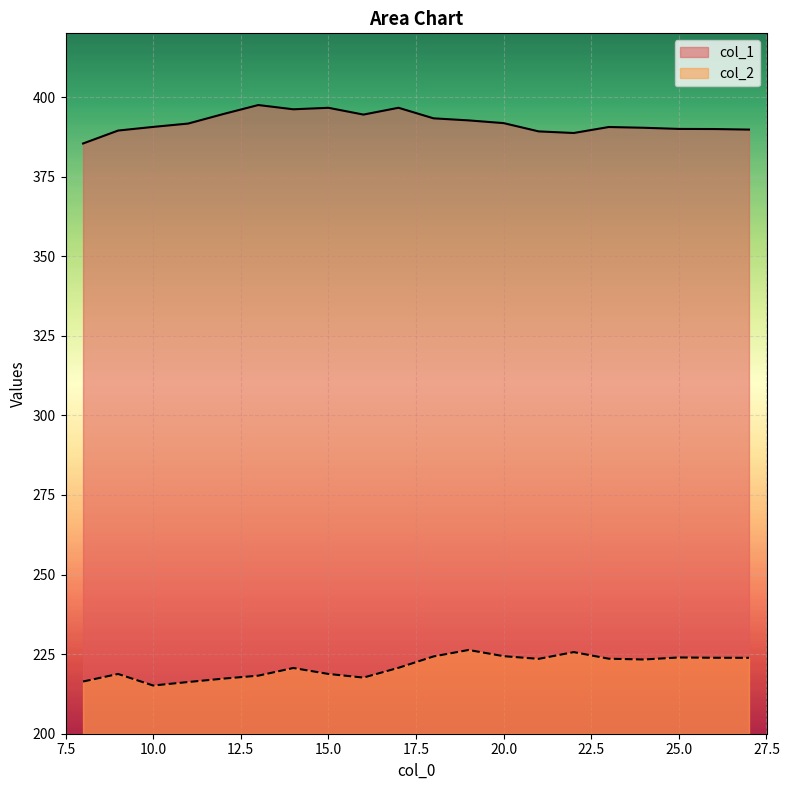

Reading left to right, extract all data points from this chart.

col_1: 385.4	389.5	390.6	391.7	394.6	397.5	396.1	396.6	394.5	396.6	393.3	392.7	391.8	389.2	388.7	390.6	390.3	390.0	389.9	389.8
col_2: 216.4	218.8	215.1	216.2	217.3	218.2	220.6	218.8	217.6	220.7	224.3	226.3	224.4	223.5	225.6	223.6	223.3	224.0	223.9	223.8